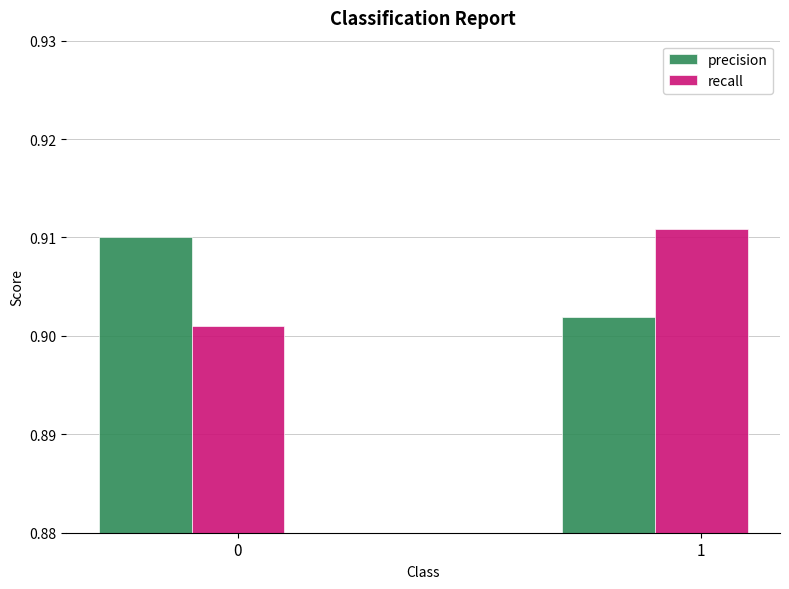

At how many categories does at least one series exceed 0?

2